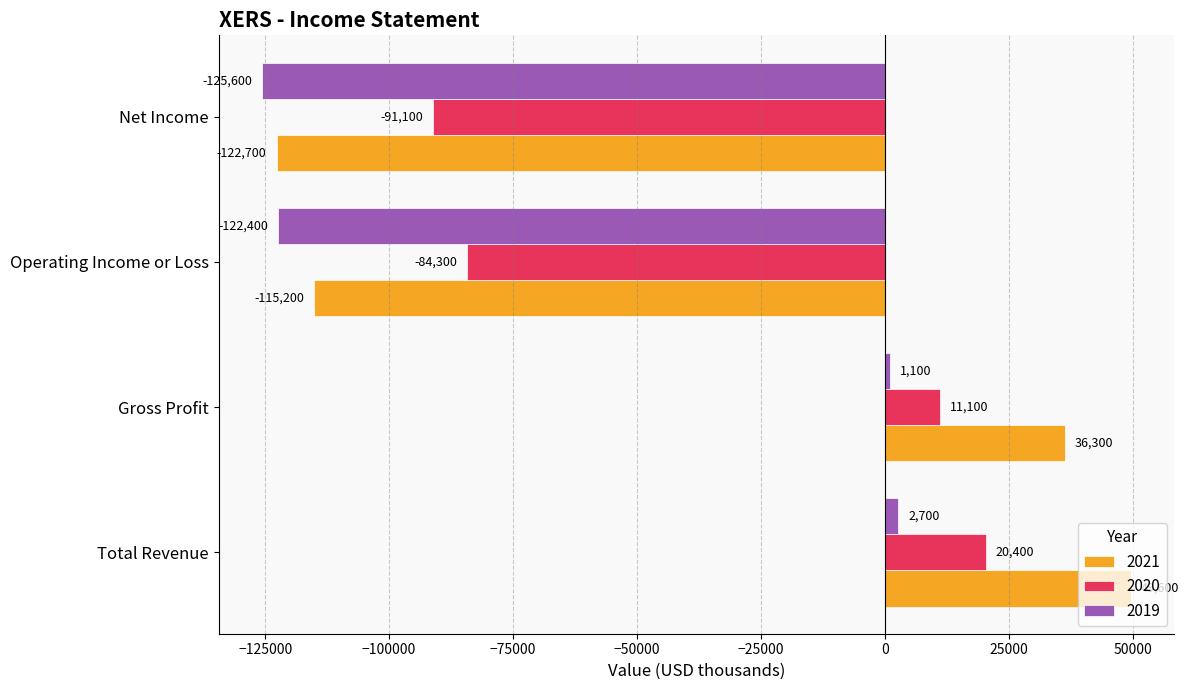

Is it true that 2019 equals -125600 at Net Income?

True